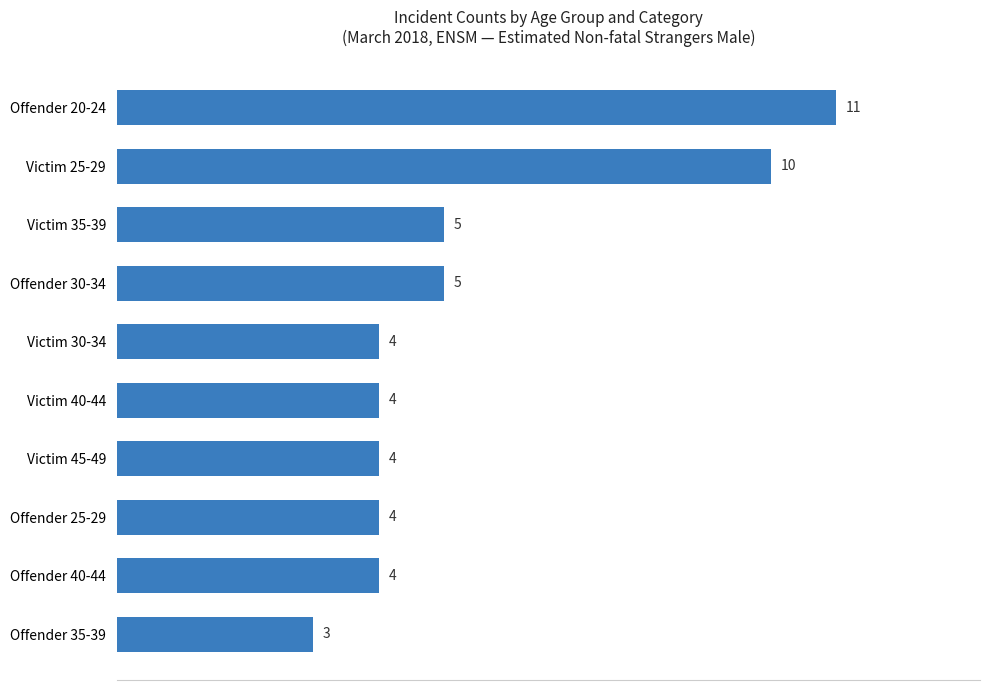

What is the sum of all values?

54